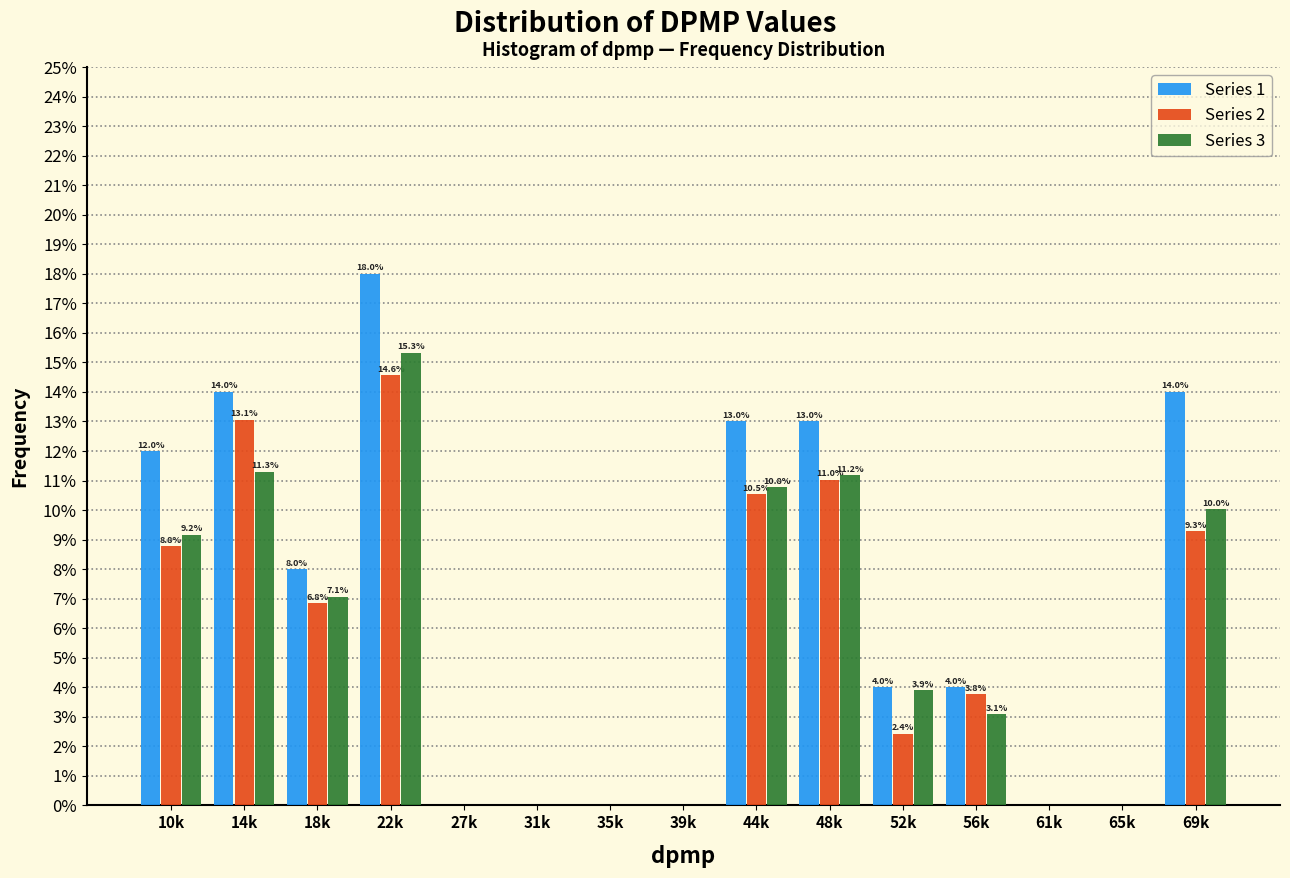

Reading left to right, transcribe all the data shown in this chart.

Series 1: 10k=12.0	14k=14.0	18k=8.0	22k=18.0	27k=0.0	31k=0.0	35k=0.0	39k=0.0	44k=13.0	48k=13.0	52k=4.0	56k=4.0	61k=0.0	65k=0.0	69k=14.0
Series 2: 10k=8.8	14k=13.1	18k=6.8	22k=14.6	27k=0.0	31k=0.0	35k=0.0	39k=0.0	44k=10.5	48k=11.0	52k=2.4	56k=3.8	61k=0.0	65k=0.0	69k=9.3
Series 3: 10k=9.2	14k=11.3	18k=7.1	22k=15.3	27k=0.0	31k=0.0	35k=0.0	39k=0.0	44k=10.8	48k=11.2	52k=3.9	56k=3.1	61k=0.0	65k=0.0	69k=10.0